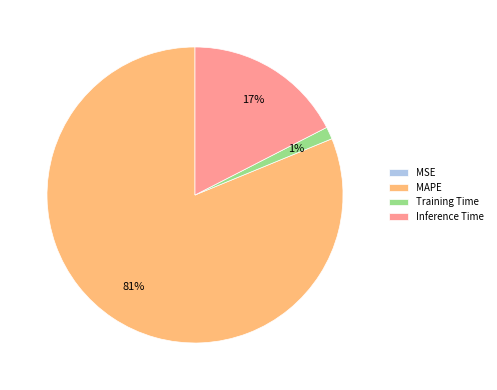

Is it true that MAPE is 81% of the pie?

True